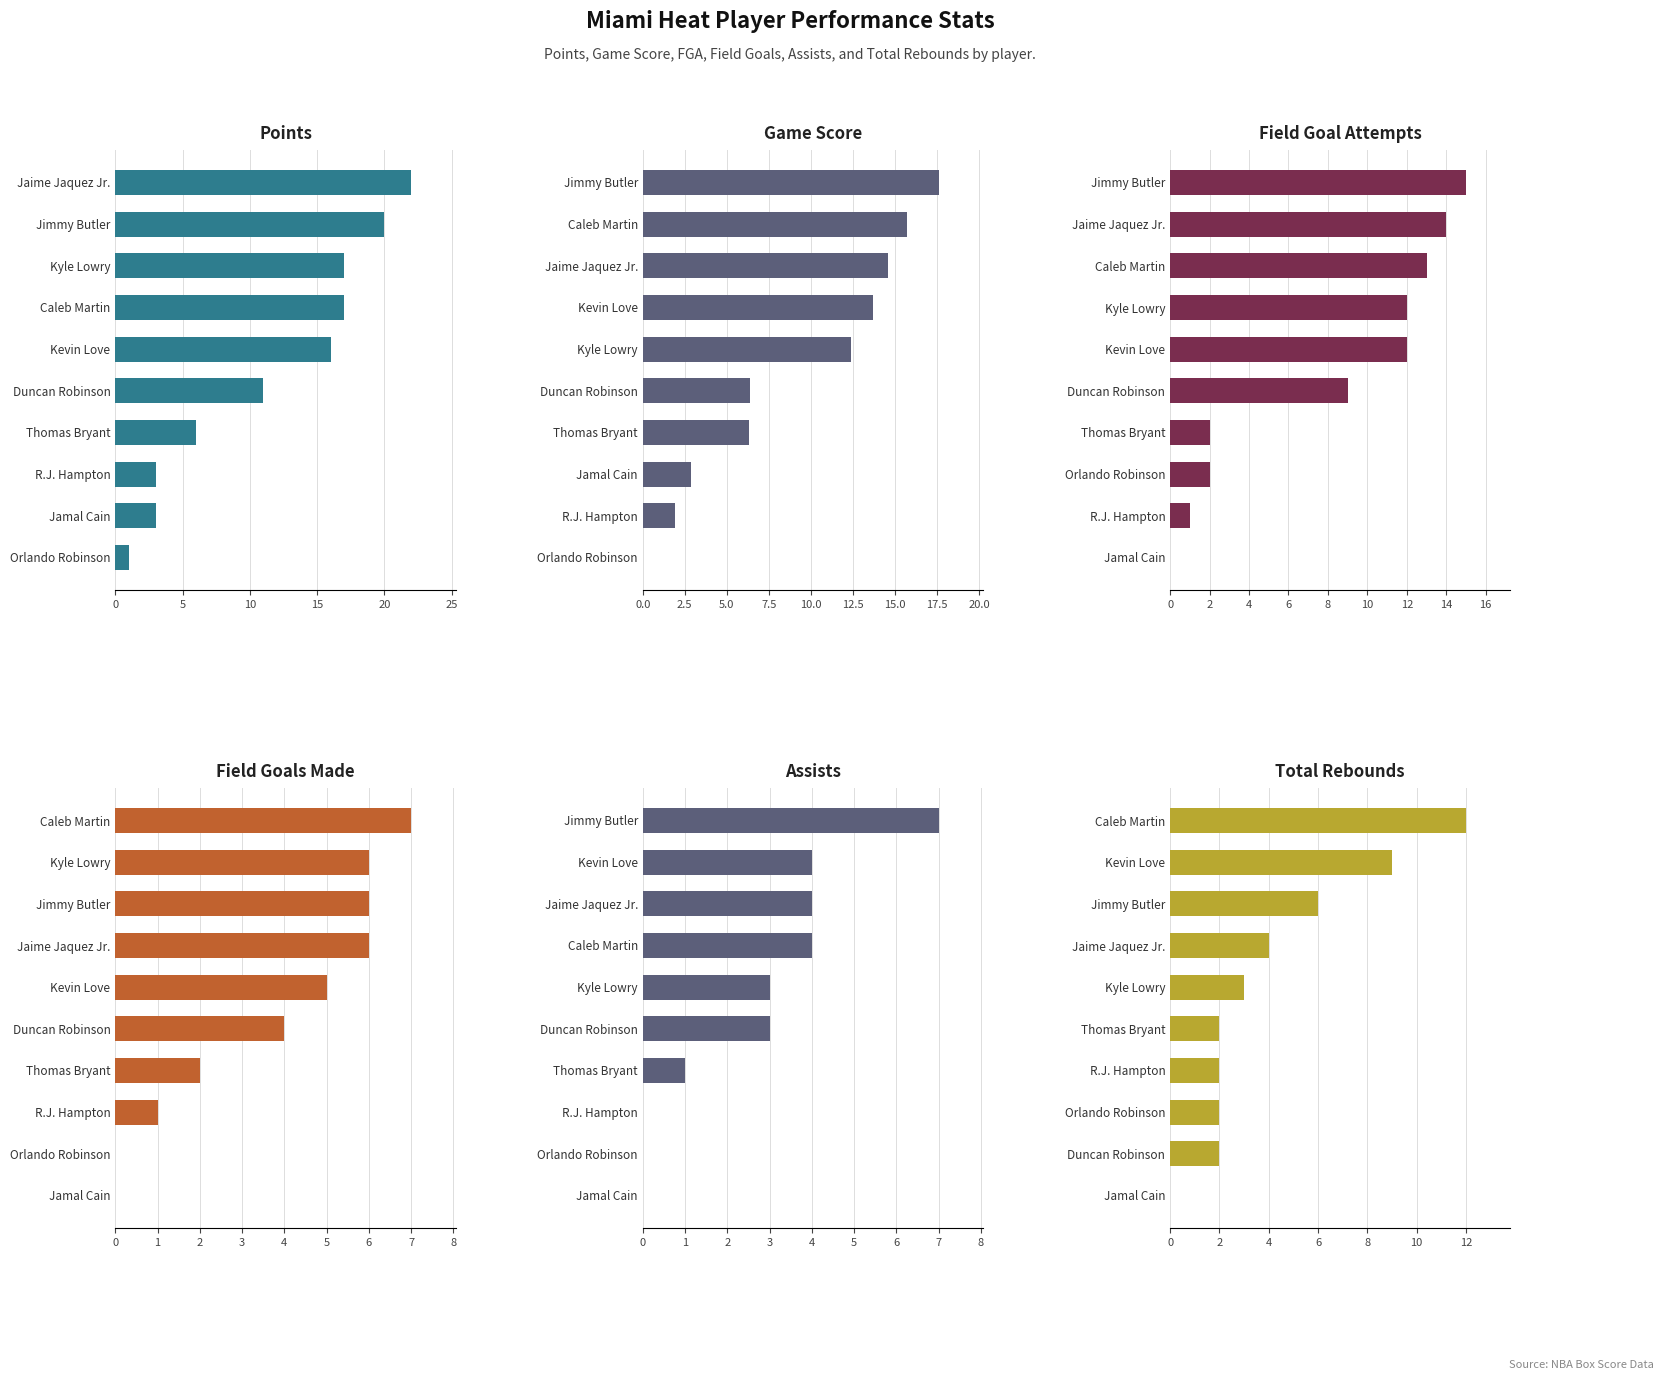

What are all the series names shown in the legend?

Points, Game Score, Field Goal Attempts, Field Goals Made, Assists, Total Rebounds